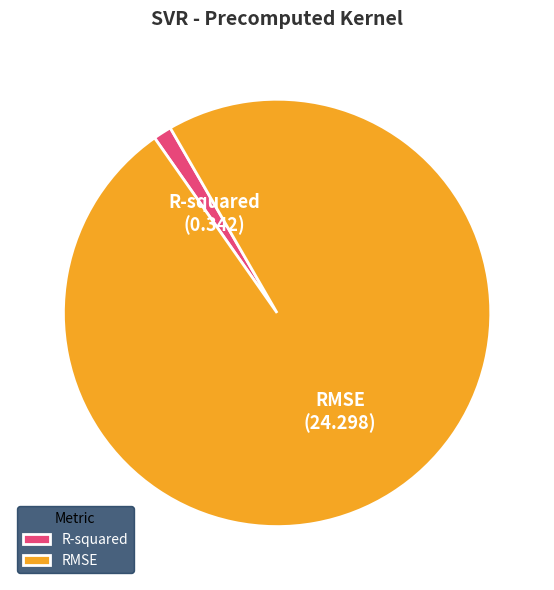

Which has a higher value, RMSE or R-squared?

RMSE